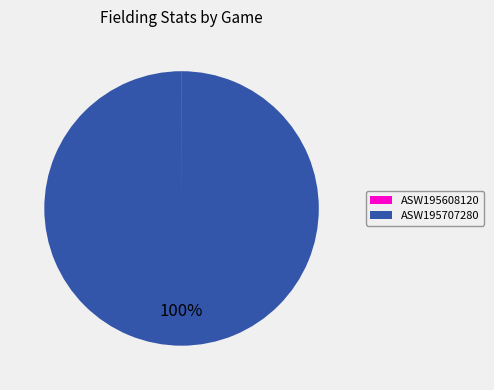

To the nearest percent, what is the average slice percentage?

50%